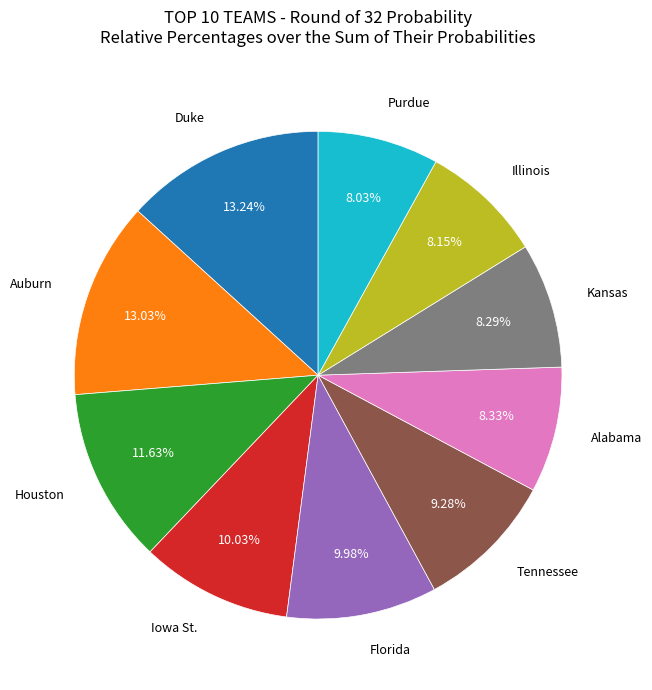

Is there a majority slice in this chart?

No